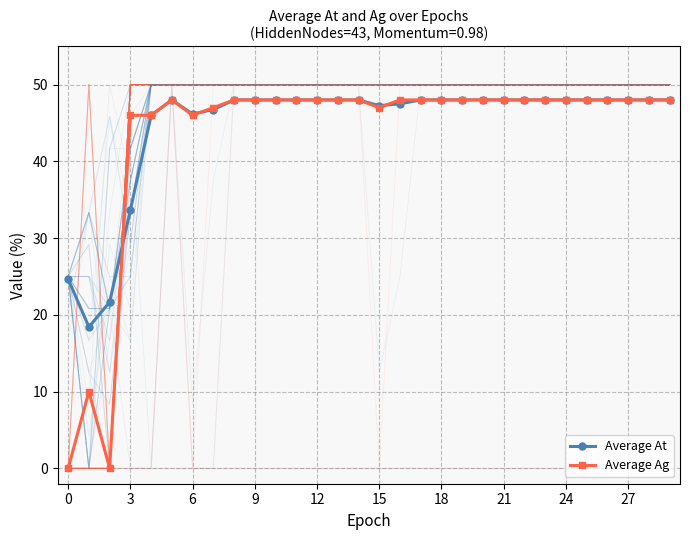

The Average Ag series shows -18.9 at 0. True or false?

False